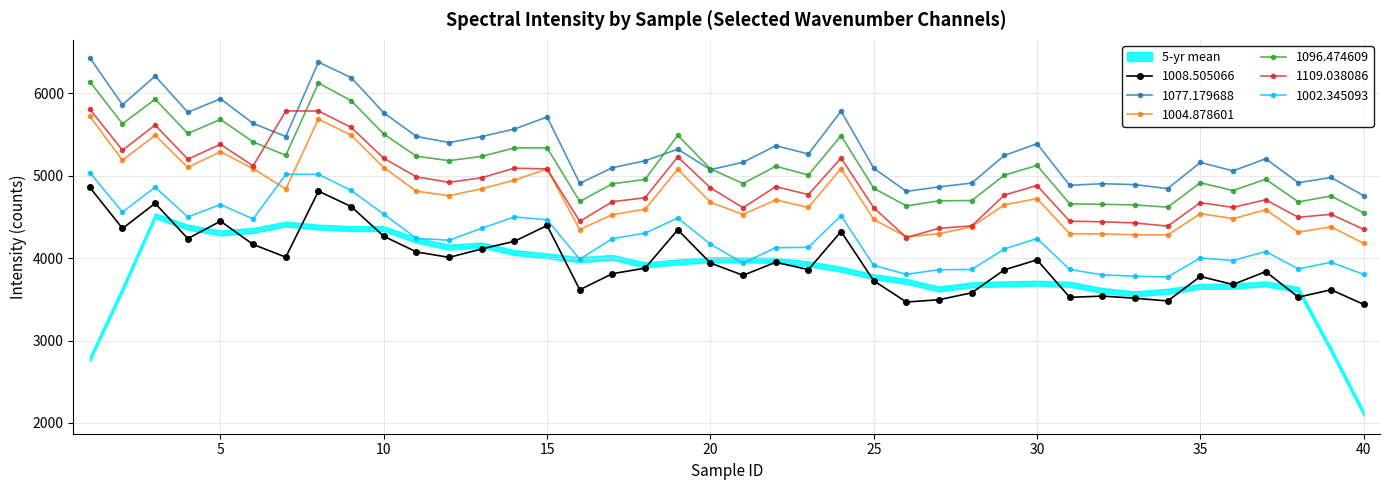

Which series has the largest total across all categories?

1077.179688